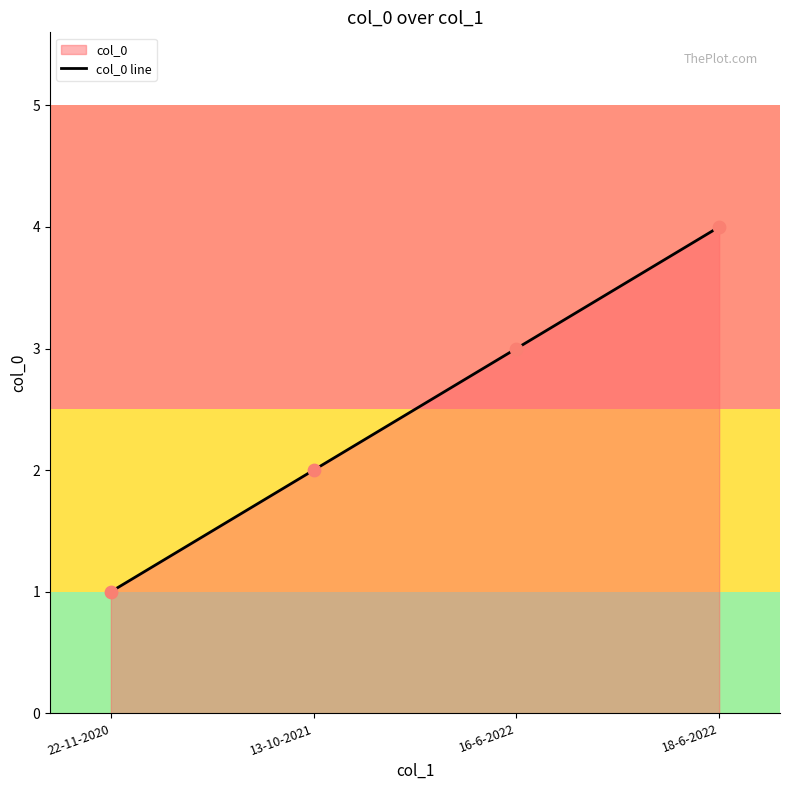

Between 16-6-2022 and 18-6-2022, which is larger?

18-6-2022